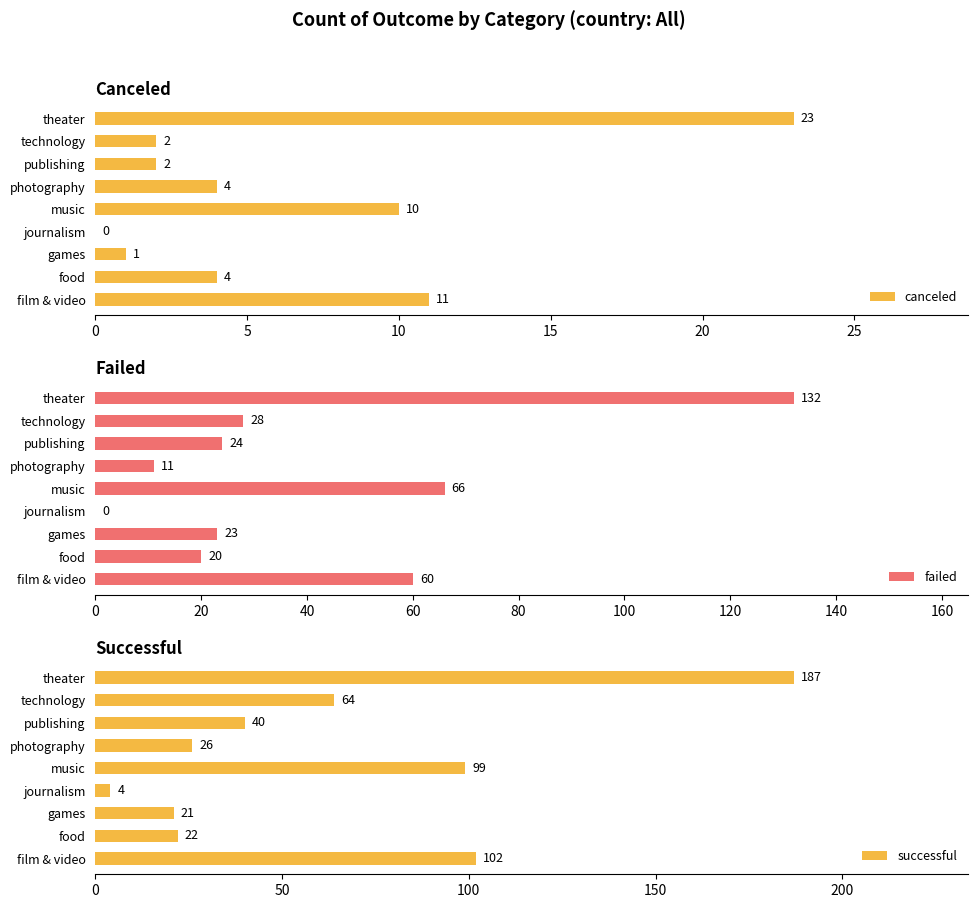

What is the maximum value for canceled?

23